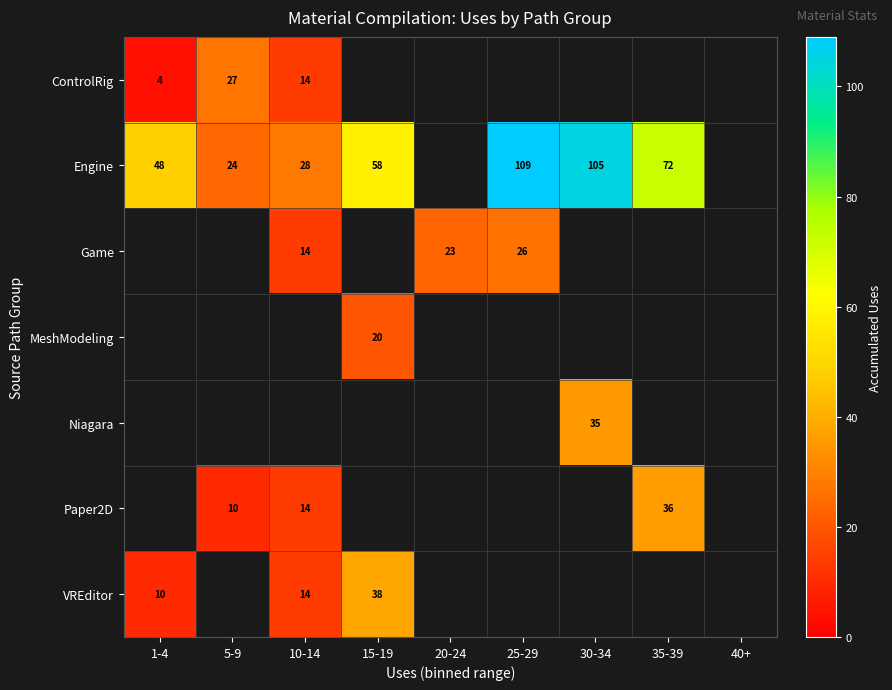

Is it true that Game equals 14 at 10-14?

True